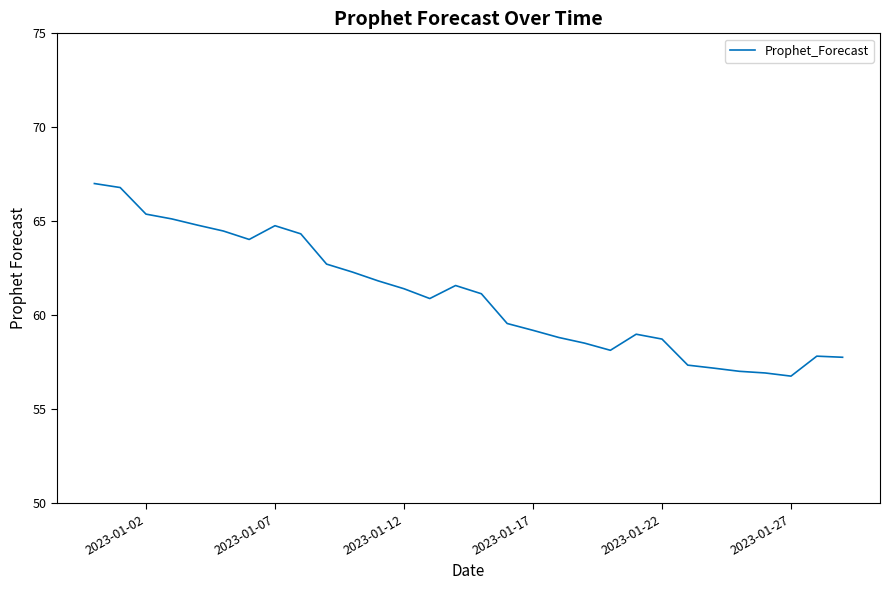

What is the difference between the maximum and minimum values?

10.2